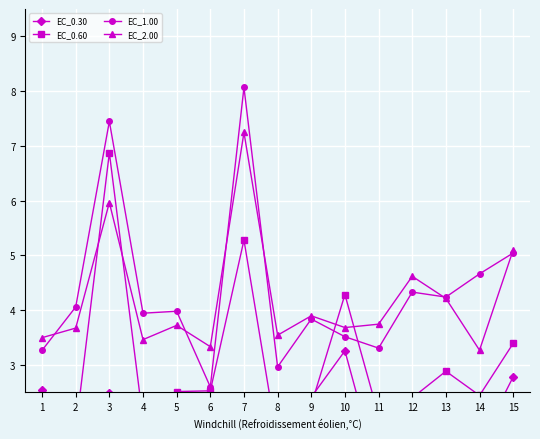

Reading left to right, transcribe all the data shown in this chart.

EC_0.30: 1=2.5	2=1.3	3=2.5	4=1.0	5=1.9	6=1.0	7=1.9	8=1.0	9=2.4	10=3.3	11=1.0	12=1.4	13=1.9	14=1.6	15=2.8
EC_0.60: 1=1.3	2=1.8	3=6.9	4=2.0	5=2.5	6=2.5	7=5.3	8=1.6	9=2.3	10=4.3	11=2.1	12=2.4	13=2.9	14=2.4	15=3.4
EC_1.00: 1=3.3	2=4.1	3=7.4	4=3.9	5=4.0	6=2.6	7=8.1	8=3.0	9=3.8	10=3.5	11=3.3	12=4.3	13=4.2	14=4.7	15=5.0
EC_2.00: 1=3.5	2=3.7	3=6.0	4=3.5	5=3.7	6=3.3	7=7.2	8=3.5	9=3.9	10=3.7	11=3.7	12=4.6	13=4.2	14=3.3	15=5.1